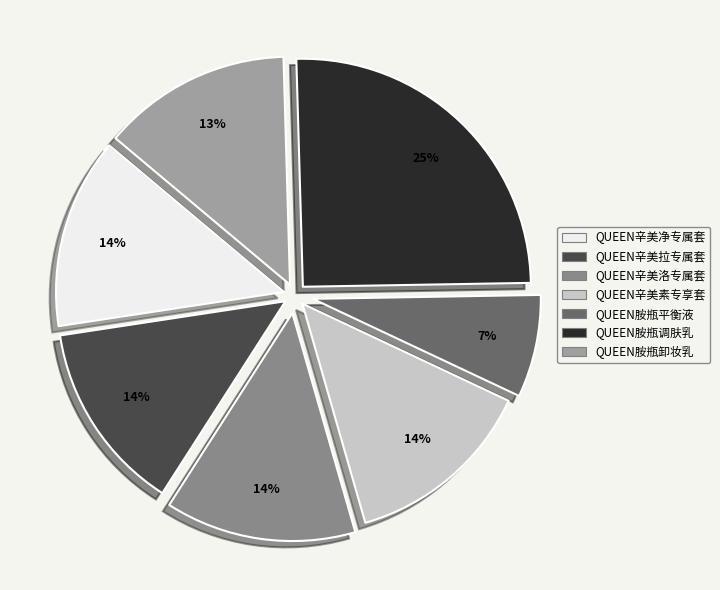

Which slice is the largest?

QUEEN胺瓶调肤乳